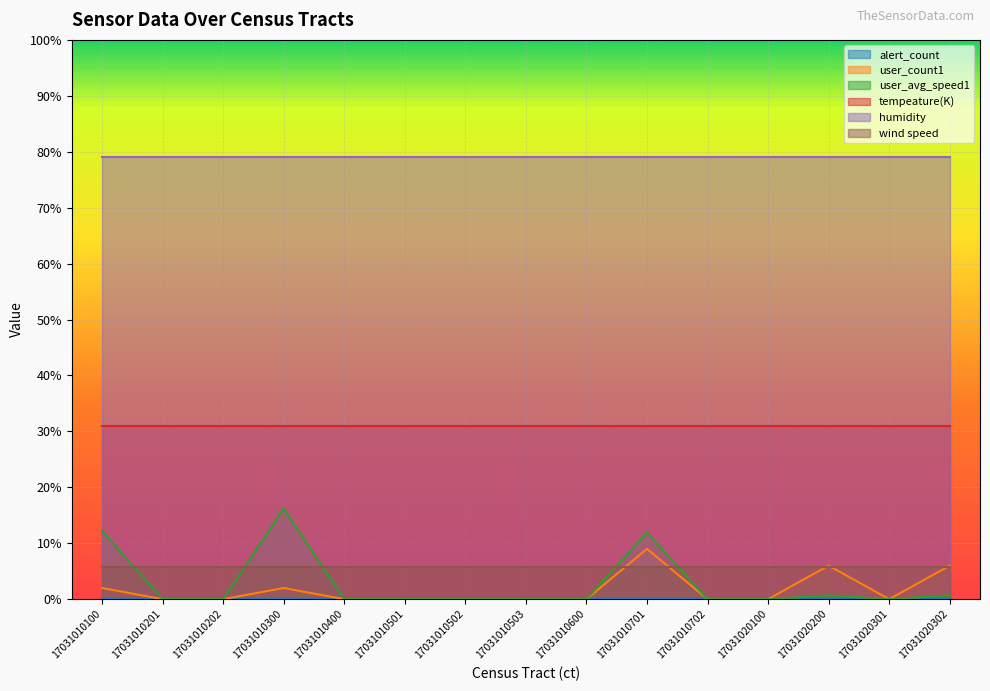

Where is tempeature(K) nearest to the value 30?

17031010100